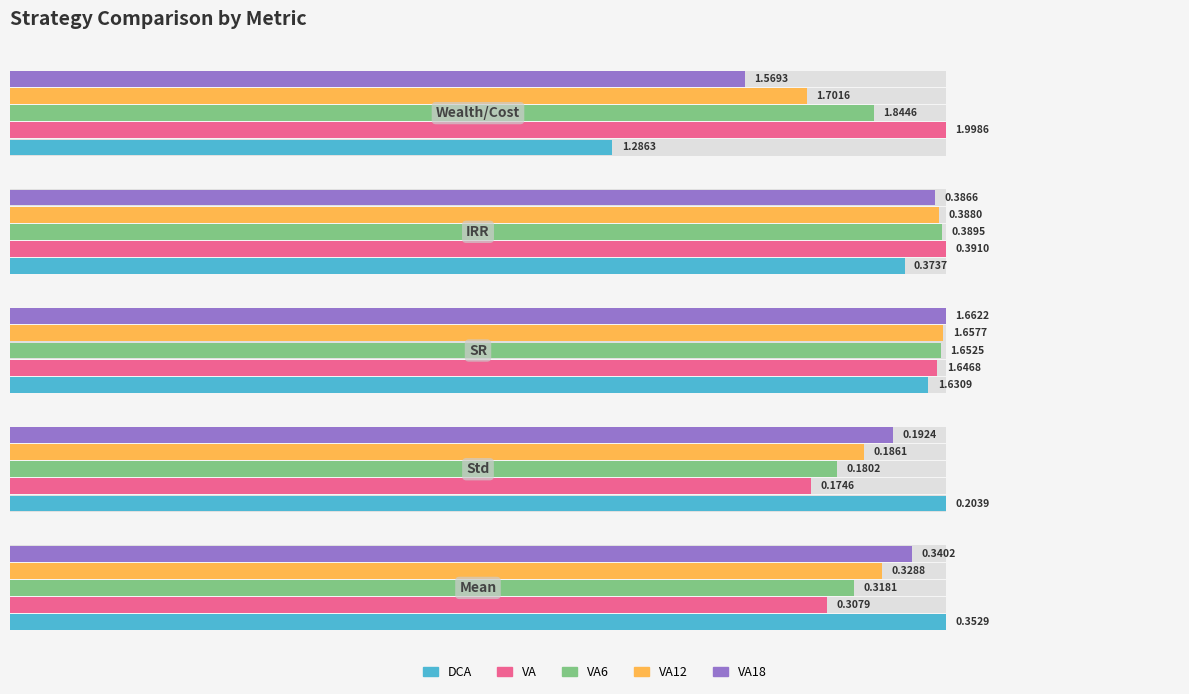

What are all the series names shown in the legend?

DCA, VA, VA6, VA12, VA18